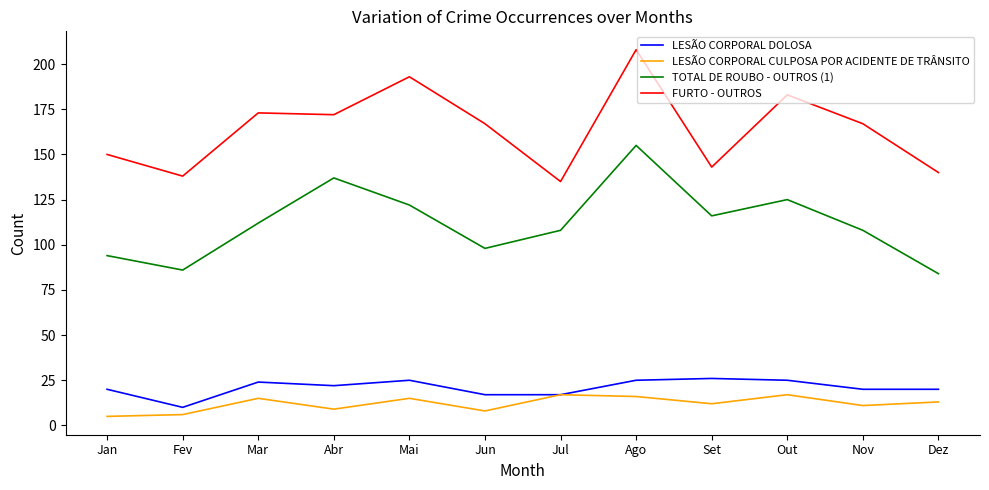

Reading left to right, extract all data points from this chart.

LESÃO CORPORAL DOLOSA: Jan=20	Fev=10	Mar=24	Abr=22	Mai=25	Jun=17	Jul=17	Ago=25	Set=26	Out=25	Nov=20	Dez=20
LESÃO CORPORAL CULPOSA POR ACIDENTE DE TRÂNSITO: Jan=5	Fev=6	Mar=15	Abr=9	Mai=15	Jun=8	Jul=17	Ago=16	Set=12	Out=17	Nov=11	Dez=13
TOTAL DE ROUBO - OUTROS (1): Jan=94	Fev=86	Mar=112	Abr=137	Mai=122	Jun=98	Jul=108	Ago=155	Set=116	Out=125	Nov=108	Dez=84
FURTO - OUTROS: Jan=150	Fev=138	Mar=173	Abr=172	Mai=193	Jun=167	Jul=135	Ago=208	Set=143	Out=183	Nov=167	Dez=140